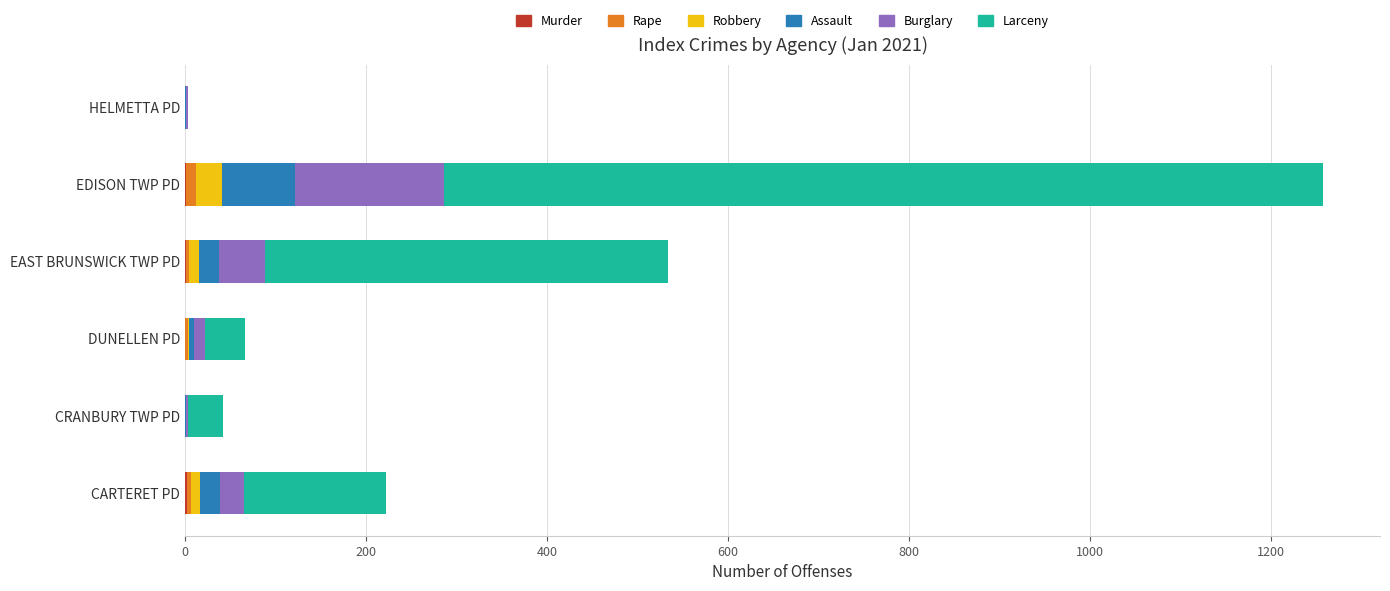

At which category is the sum across all series the highest?

EDISON TWP PD